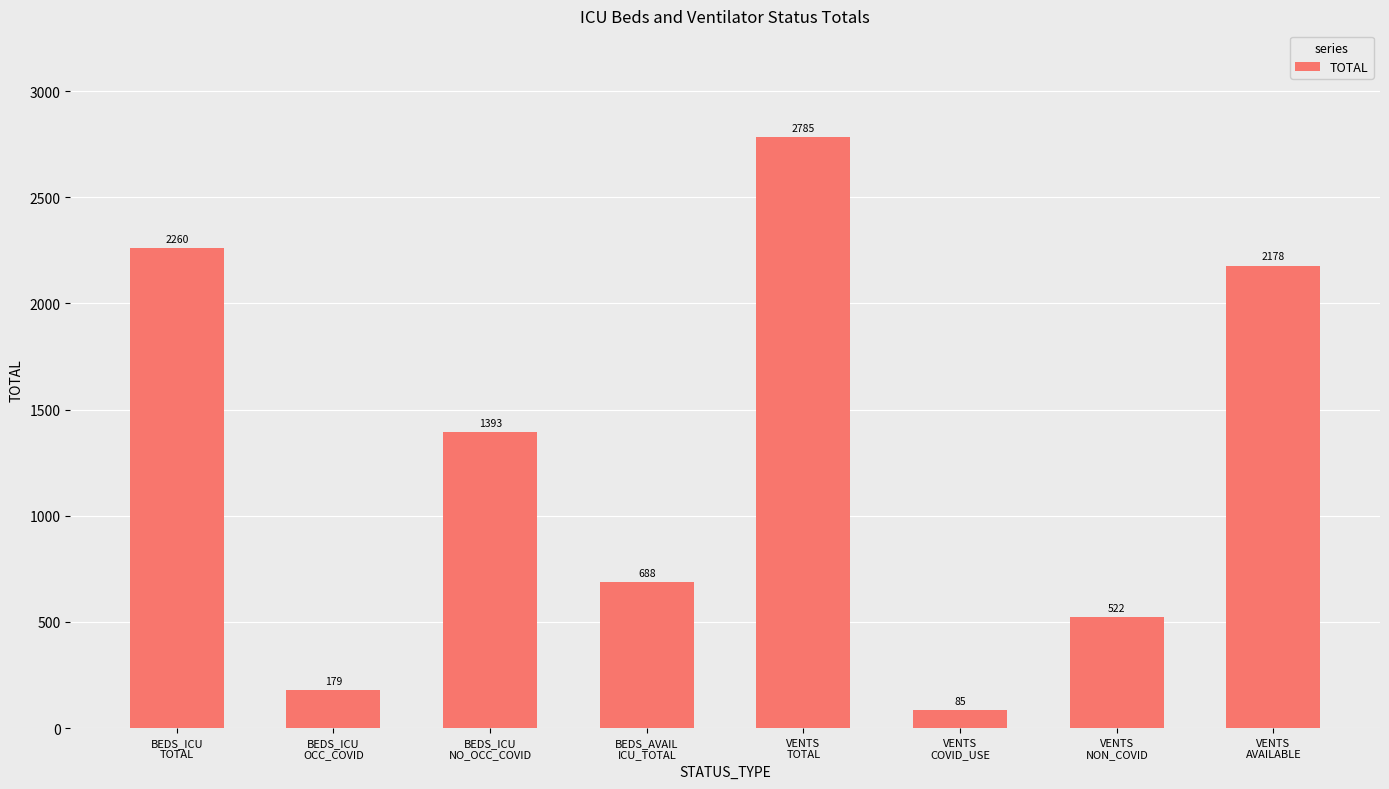

Approximately how many times larger is the value at VENTS
TOTAL compared to BEDS_ICU
OCC_COVID?

15.6